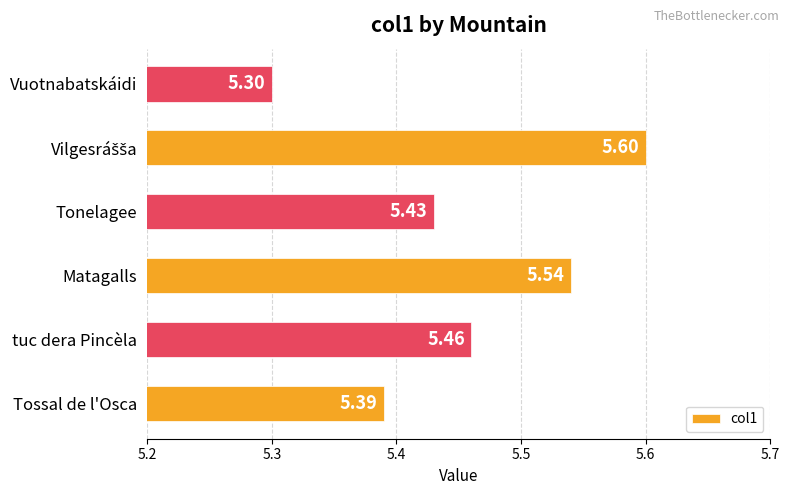

Which has a higher value, Tossal de l'Osca or Vuotnabatskáidi?

Tossal de l'Osca